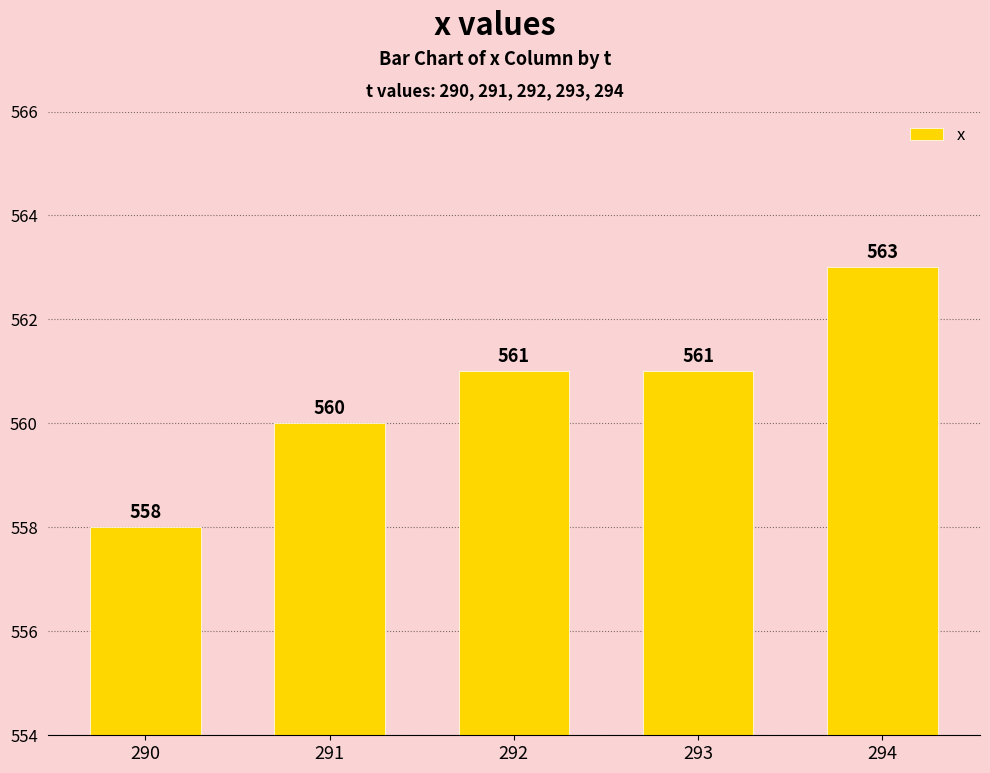

The chart shows a value of 558 at 290. True or false?

True